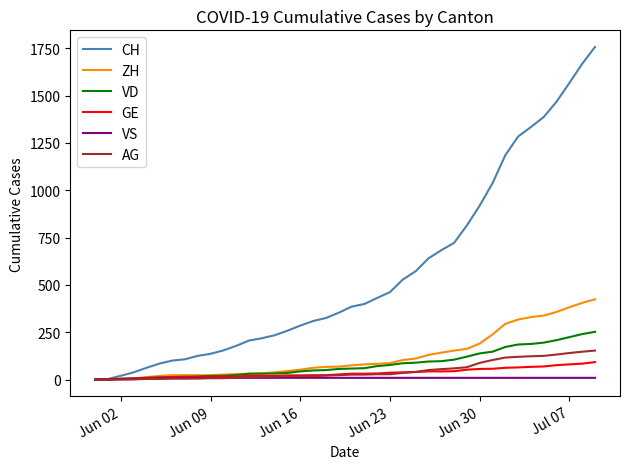

Which series has the largest total across all categories?

CH